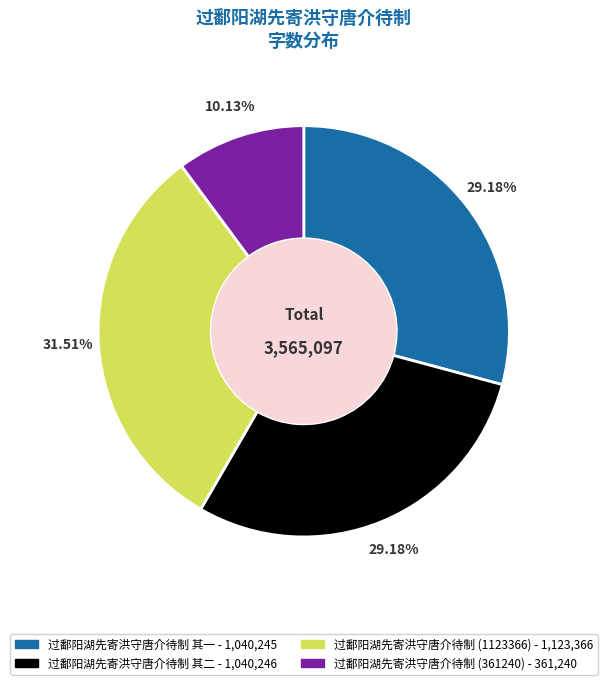

Does any single category account for the majority?

No